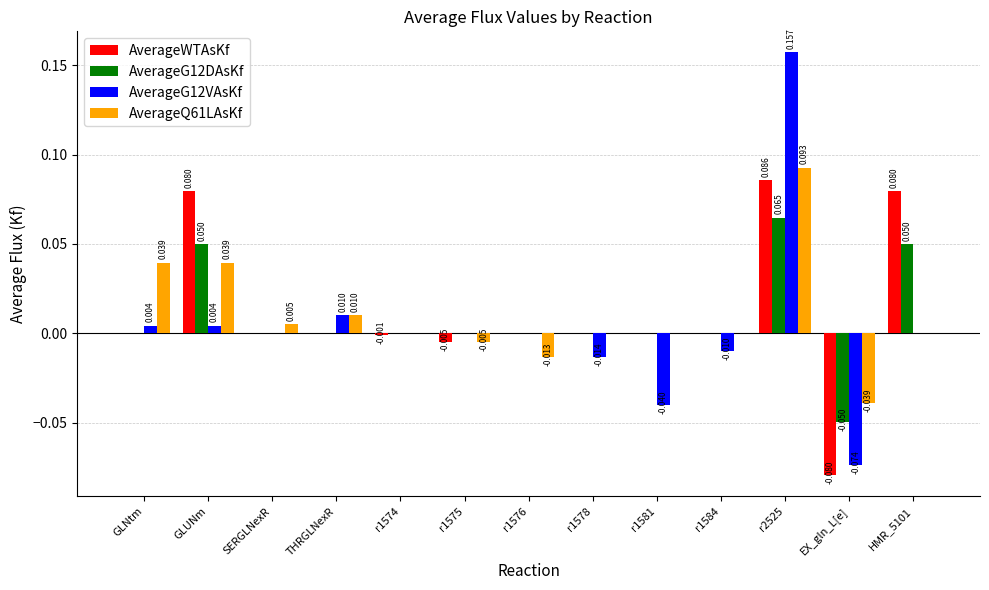

What are all the series names shown in the legend?

AverageWTAsKf, AverageG12DAsKf, AverageG12VAsKf, AverageQ61LAsKf